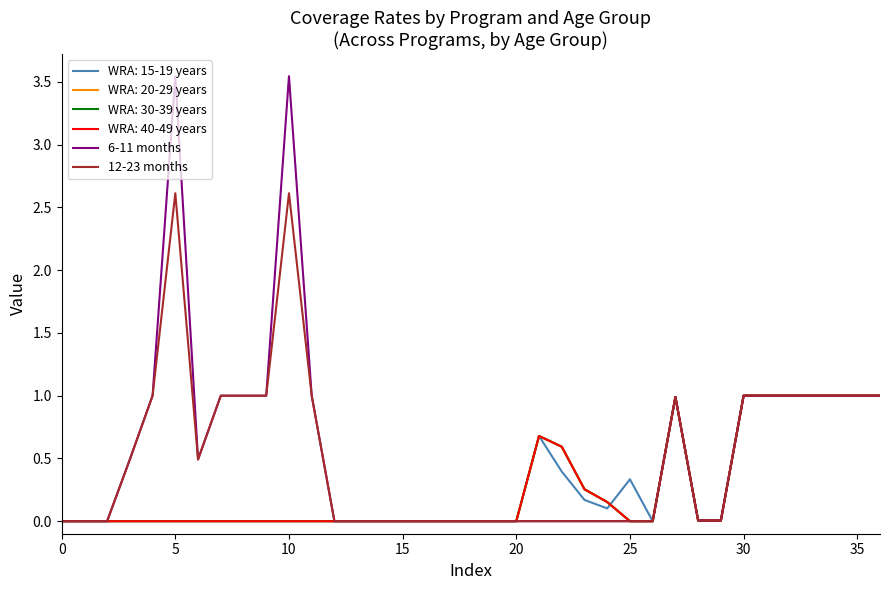

Does the chart have visible grid lines?

No